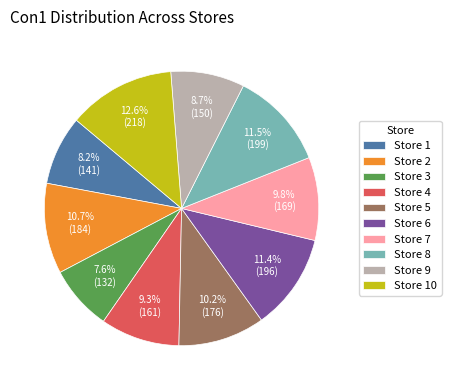

Between Store 5 and Store 10, which is larger?

Store 10